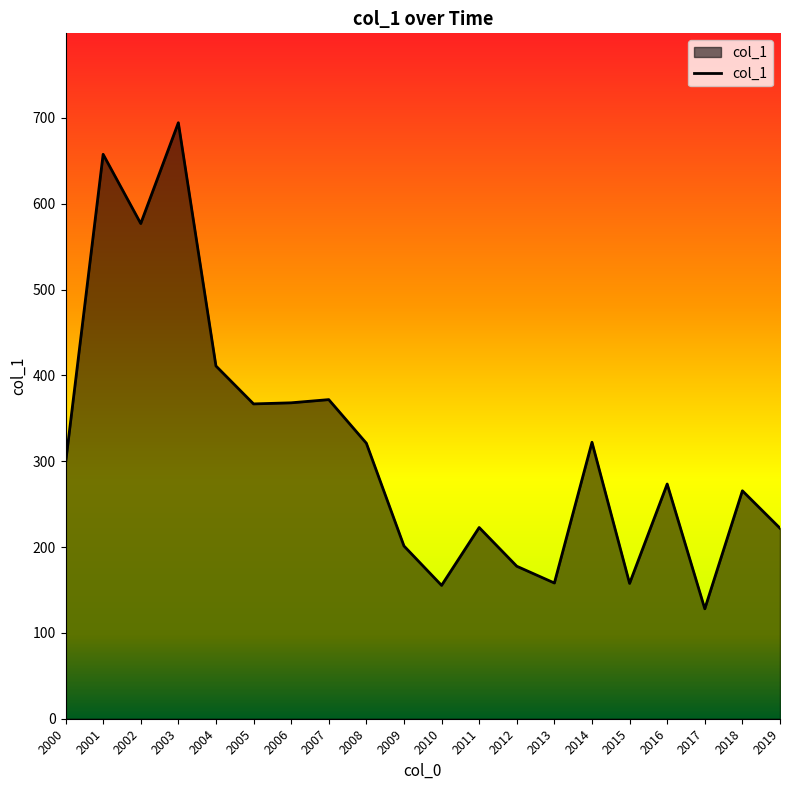

True or false: the data shows 177.6 at 2012.

True